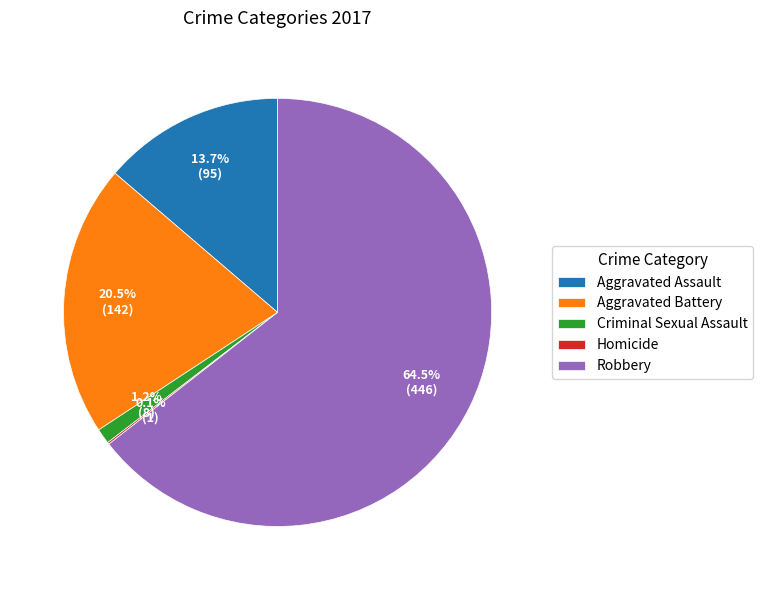

What is the majority slice?

Robbery